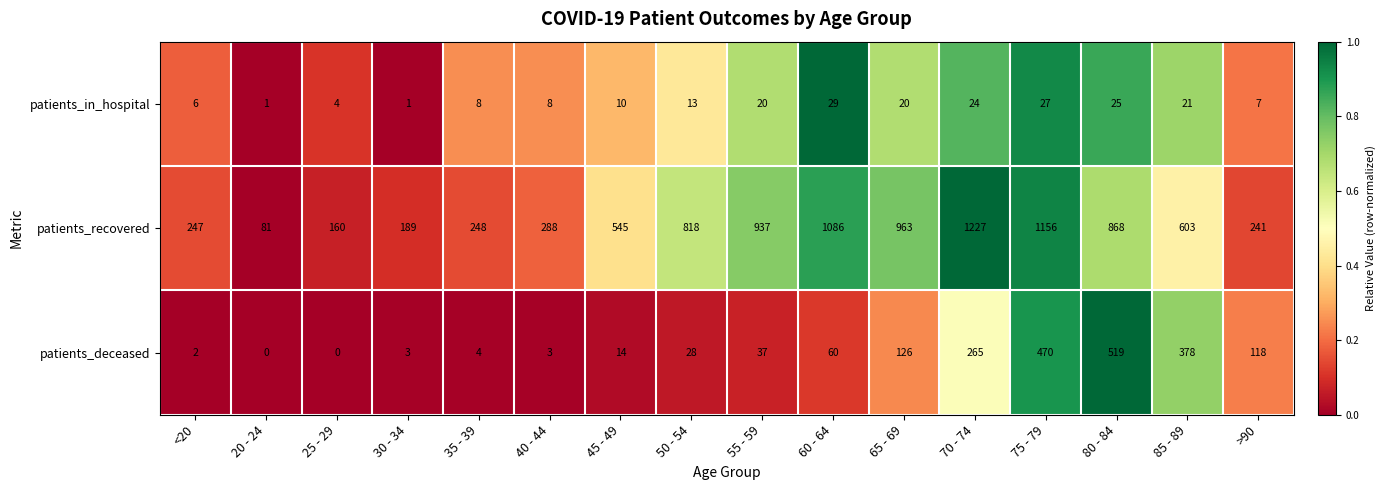

Rank the series at 85 - 89 from highest to lowest value.

patients_recovered, patients_deceased, patients_in_hospital